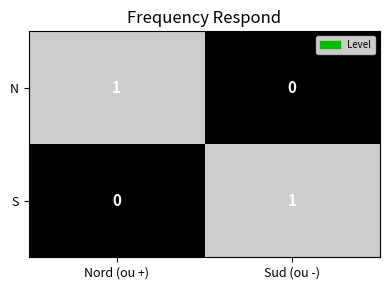

What is the difference between the highest and lowest values at Sud (ou -)?

1